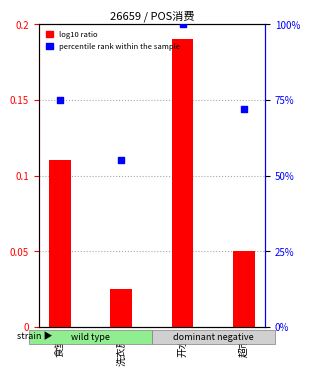

Which series has the largest total across all categories?

percentile rank within the sample